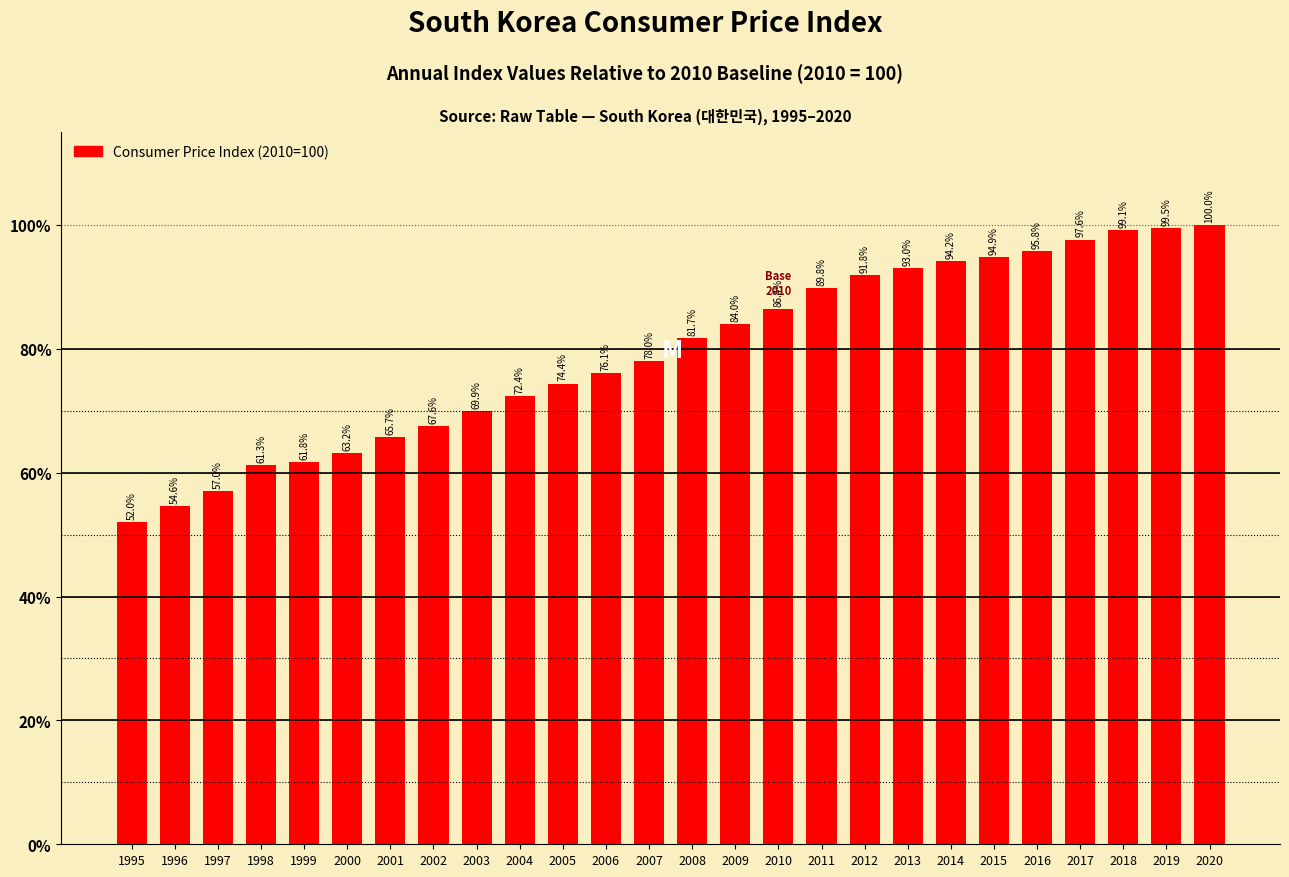

Are the bars horizontal?

No